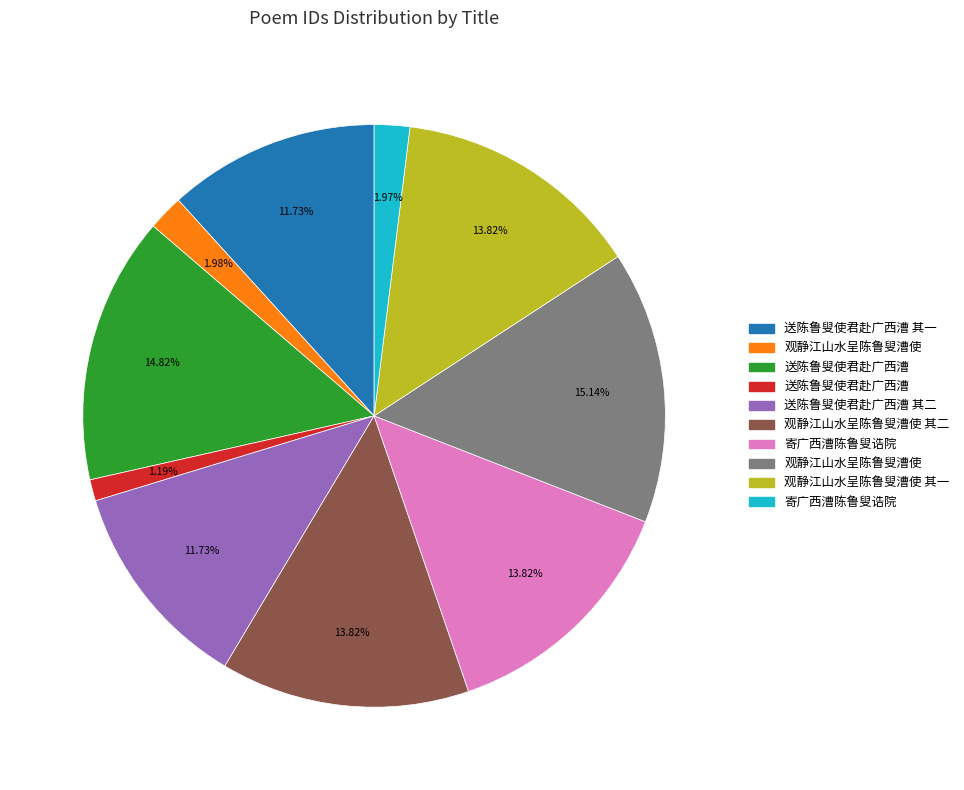

Is there any slice that represents more than half of the pie?

No